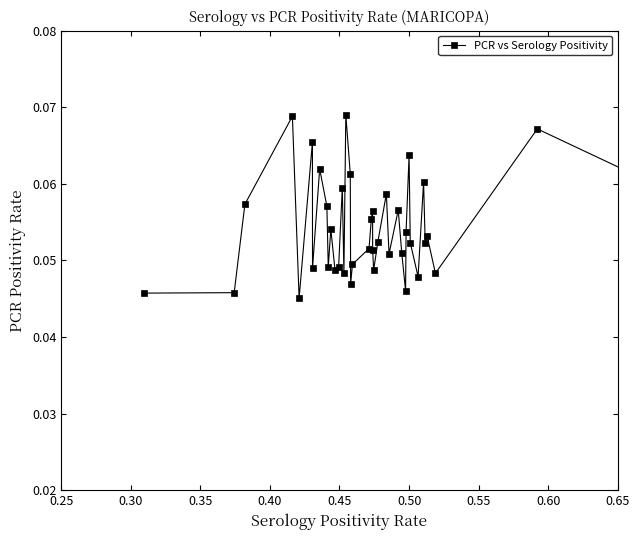

True or false: the data has more than 0 interior local peaks.

True